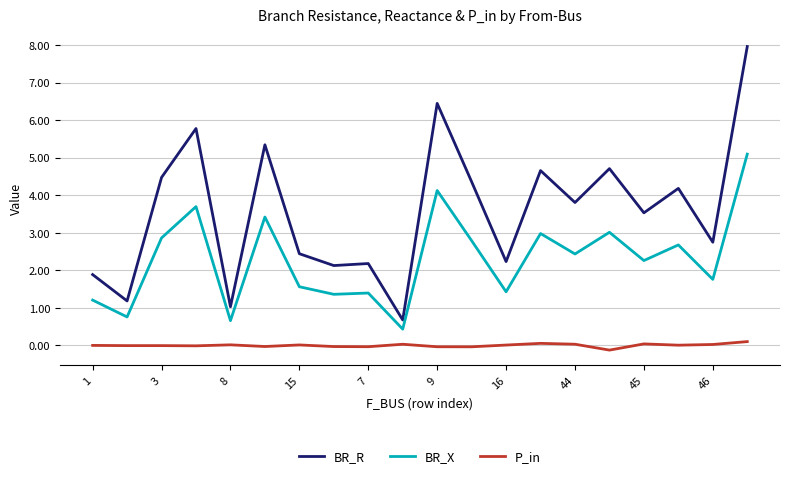

True or false: P_in and BR_R cross at least once.

False